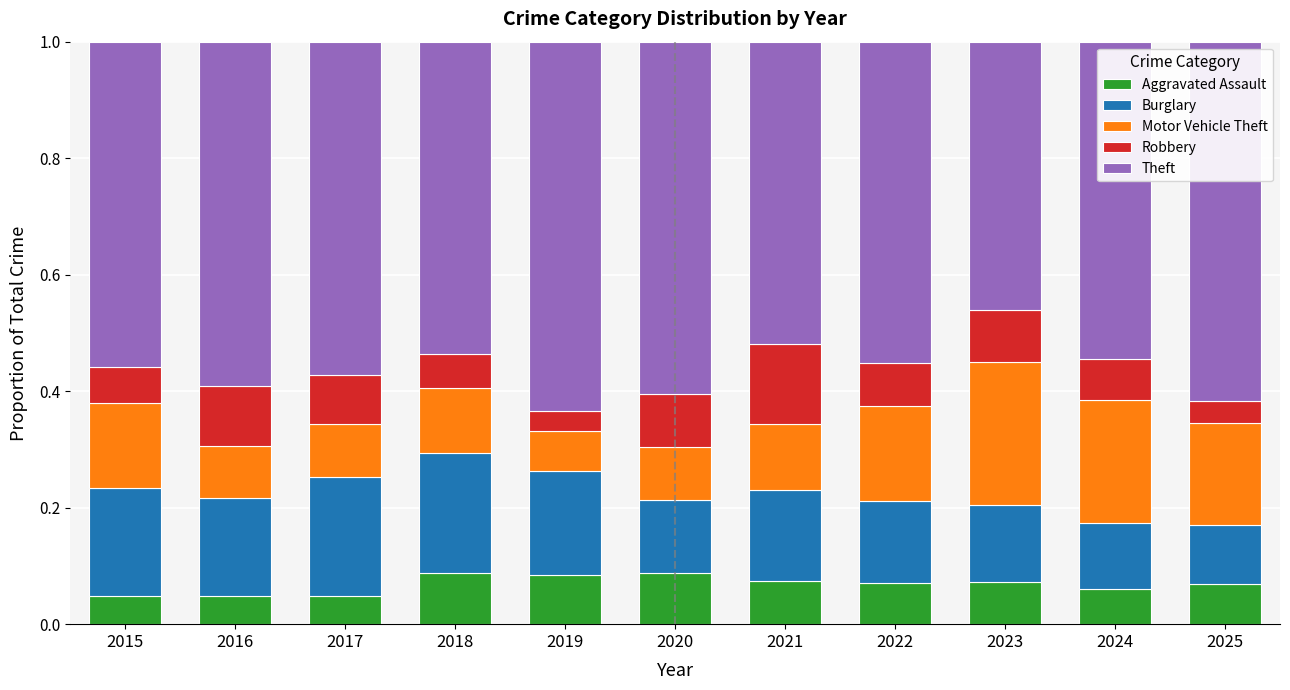

What is the total value across all series at 2018?

1.0